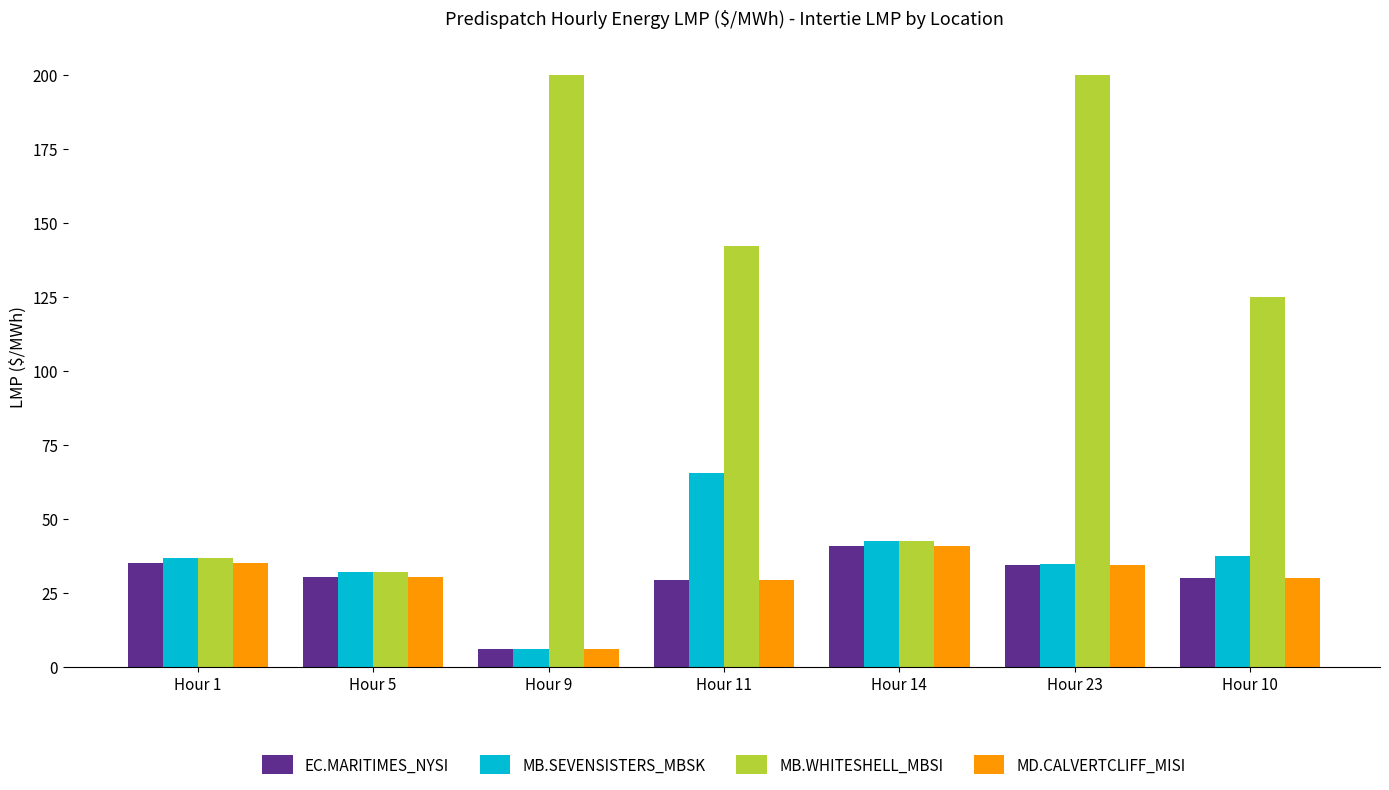

What is the lowest value of the MB.WHITESHELL_MBSI series?

31.9